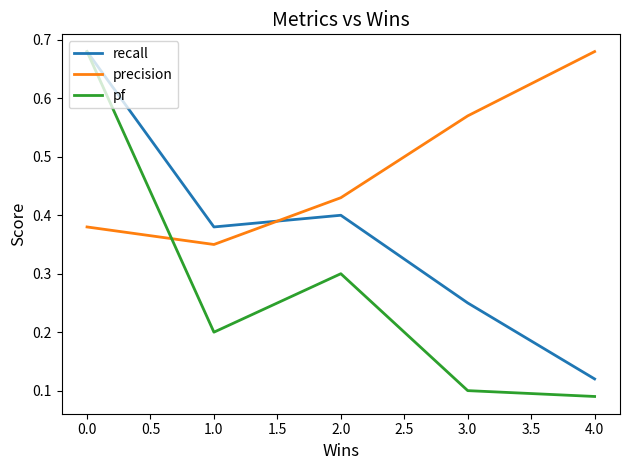

Is it true that recall equals 0.1 at 4.0?

True